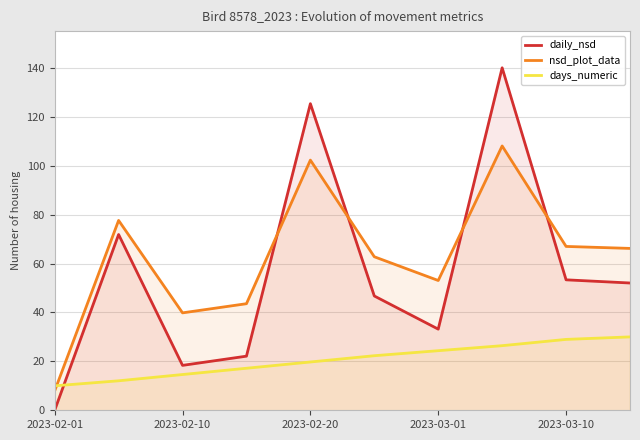

How many interior local valleys does the daily_nsd series have?

2